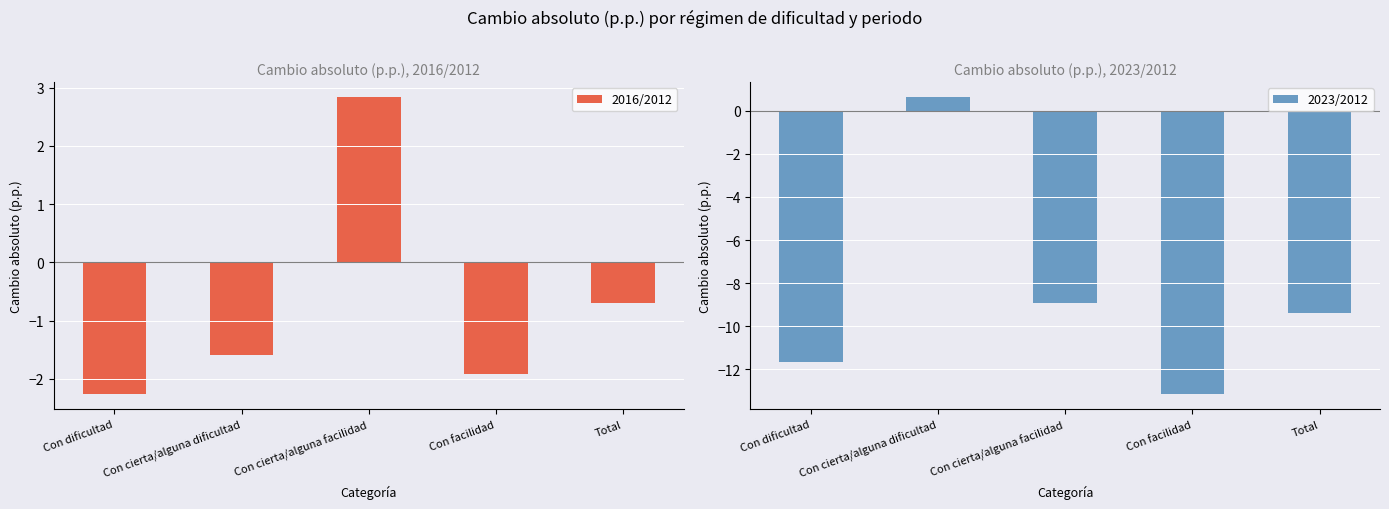

Is the value of 2023/2012 at Total greater than the value of 2016/2012 at Total?

No